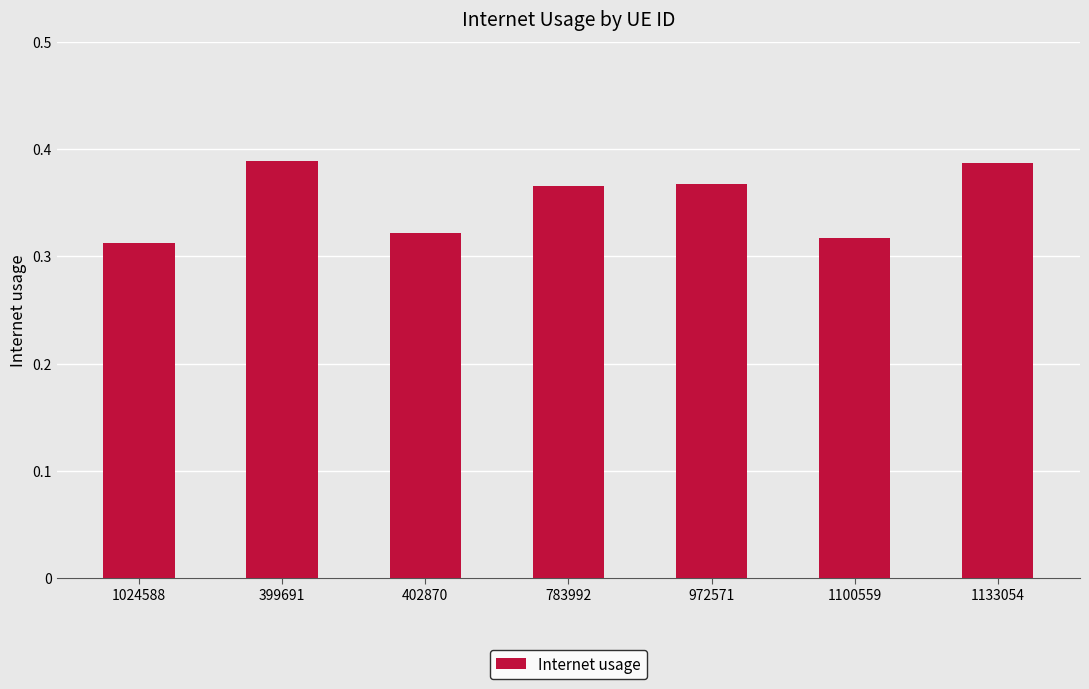

What is the sum of all values?

2.5